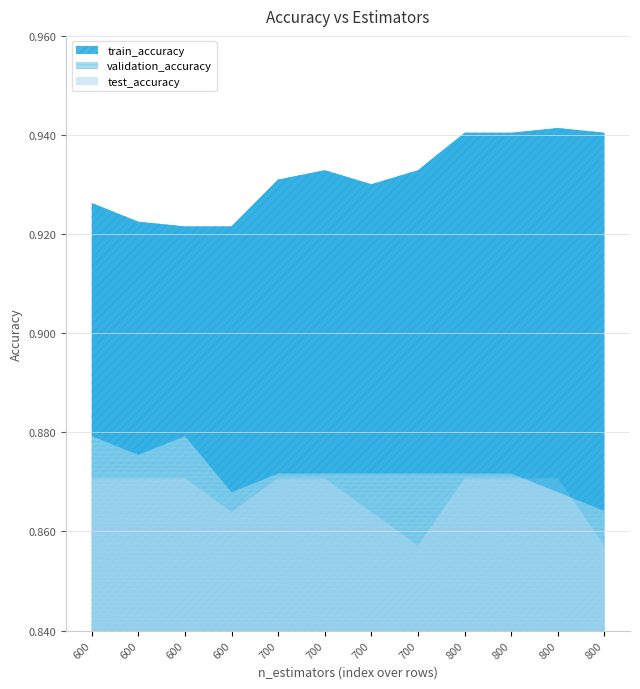

What is the sum of all train_accuracy values?

11.2